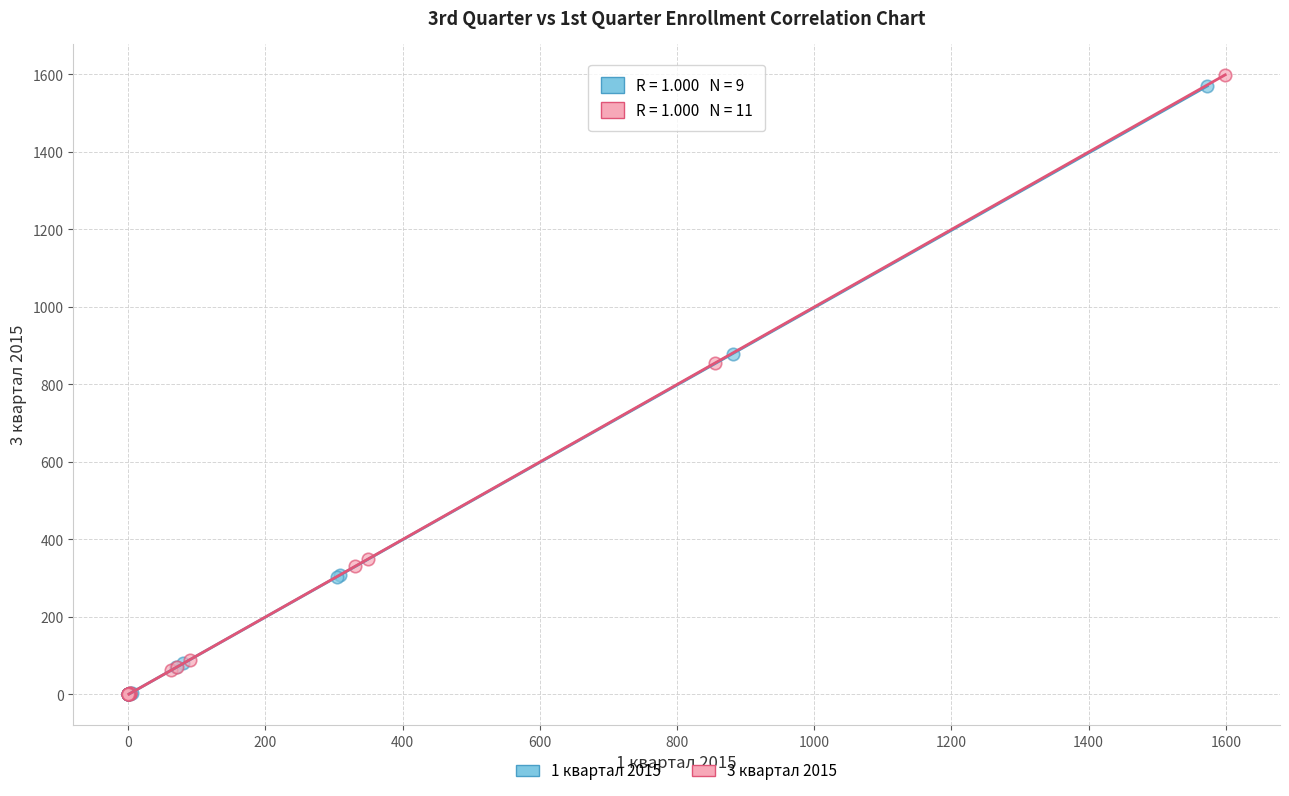

Which series has the largest Y range (max minus min)?

3 квартал 2015